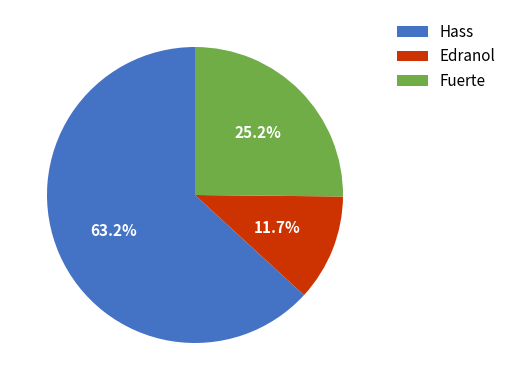

Does any single category account for the majority?

Yes